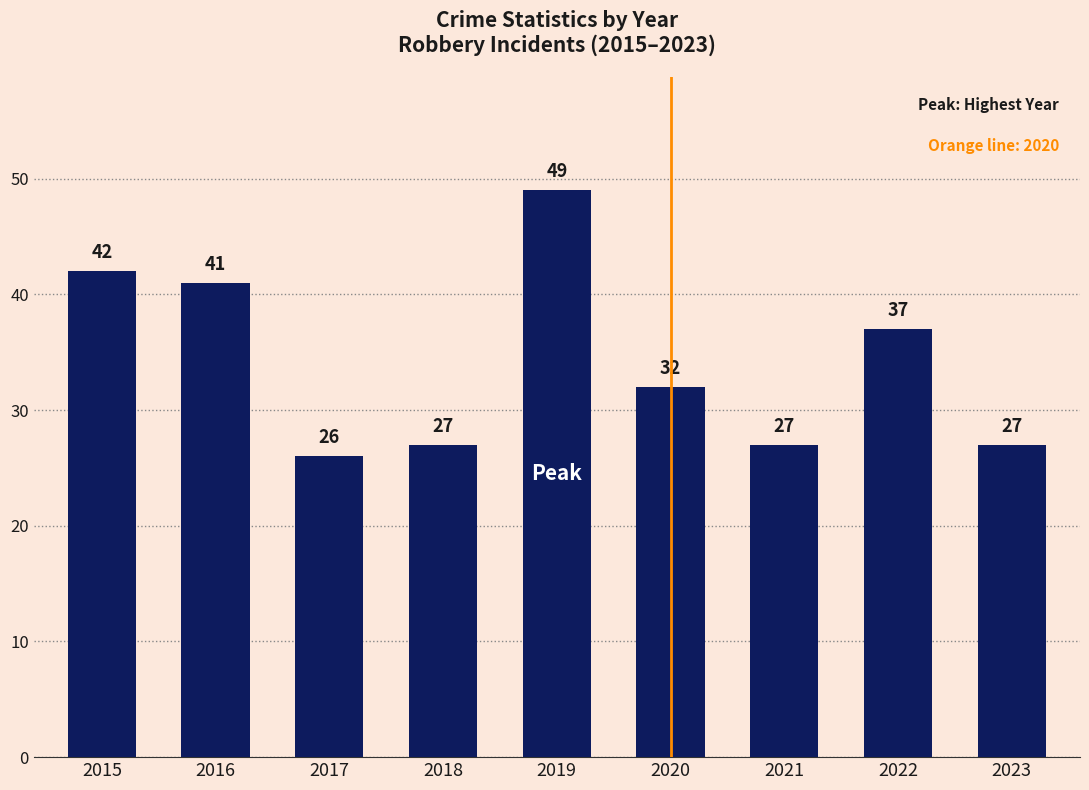

Reading right to left, extract all data points from this chart.

27	37	27	32	49	27	26	41	42